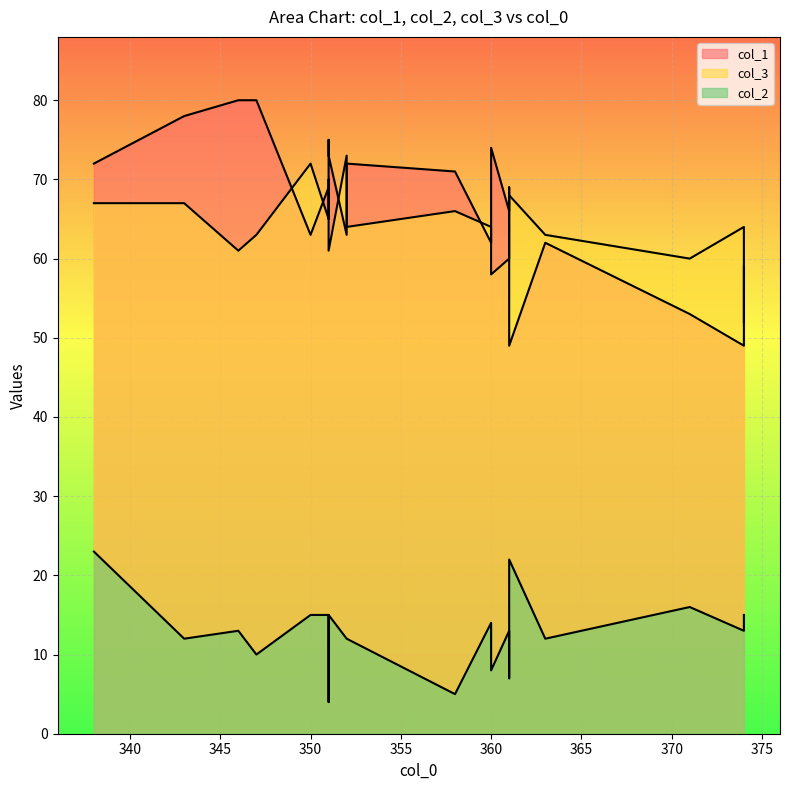

What is the smallest value displayed?

4